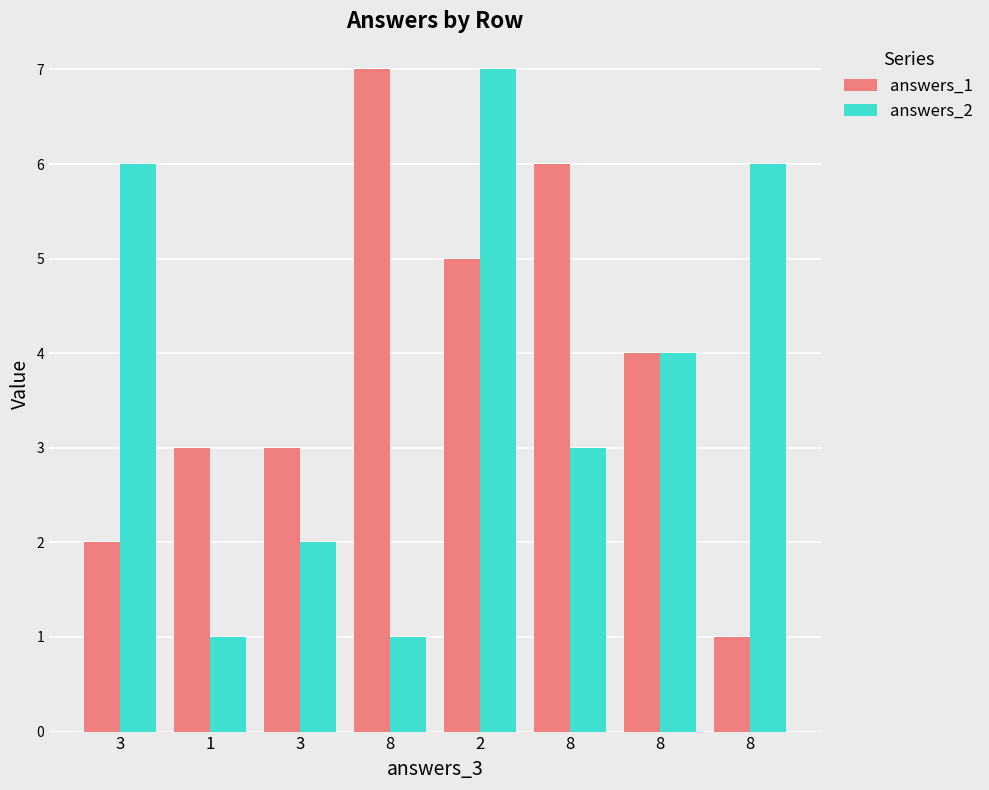

What are all the series names shown in the legend?

answers_1, answers_2